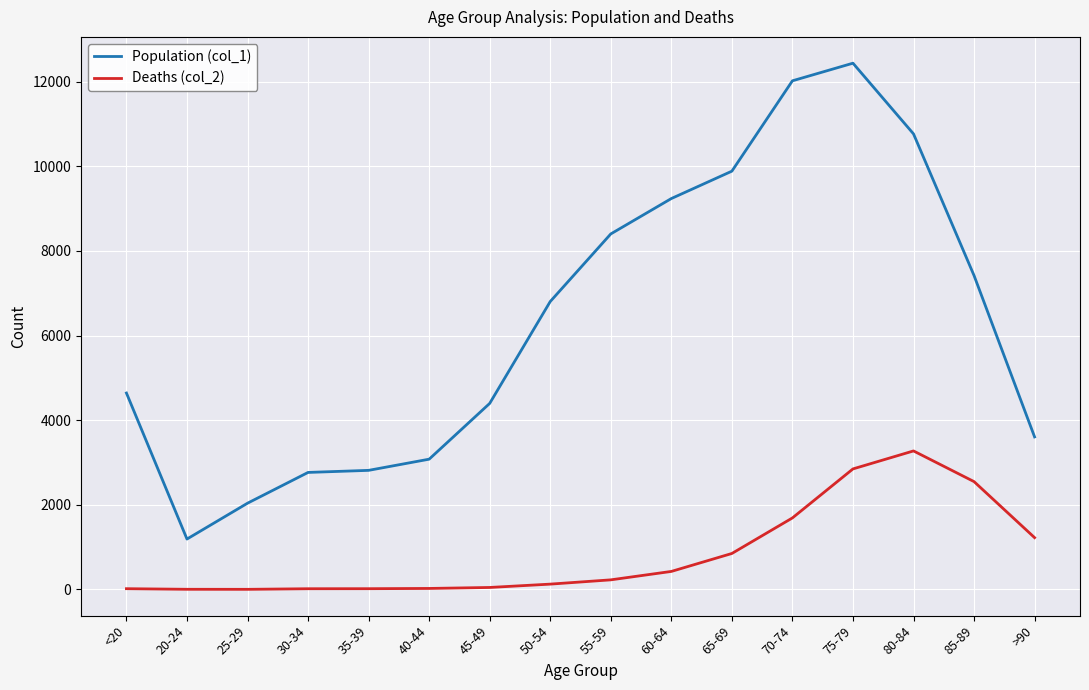

What is the approximate value of Population (col_1) at 80-84, to the nearest 50?

10750